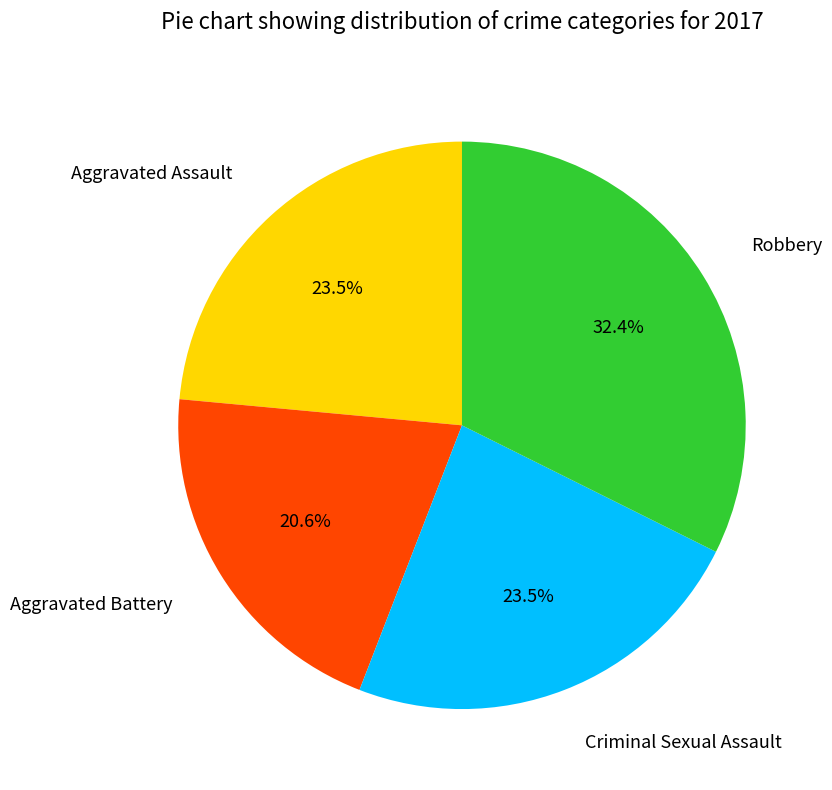

Is there any slice that represents more than half of the pie?

No